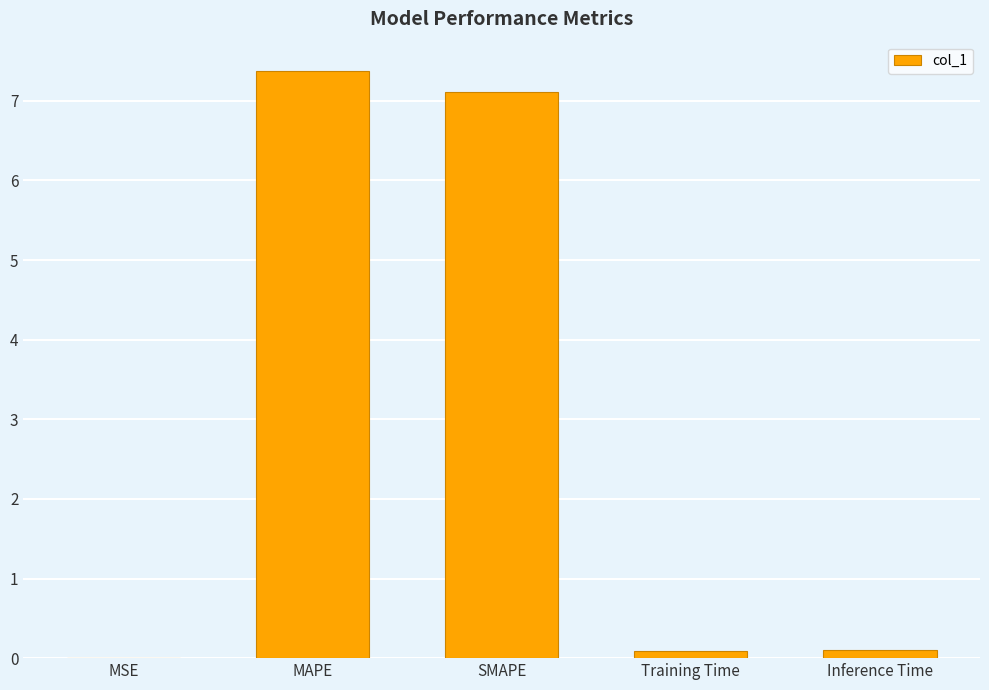

Count the number of data series in this chart.

1